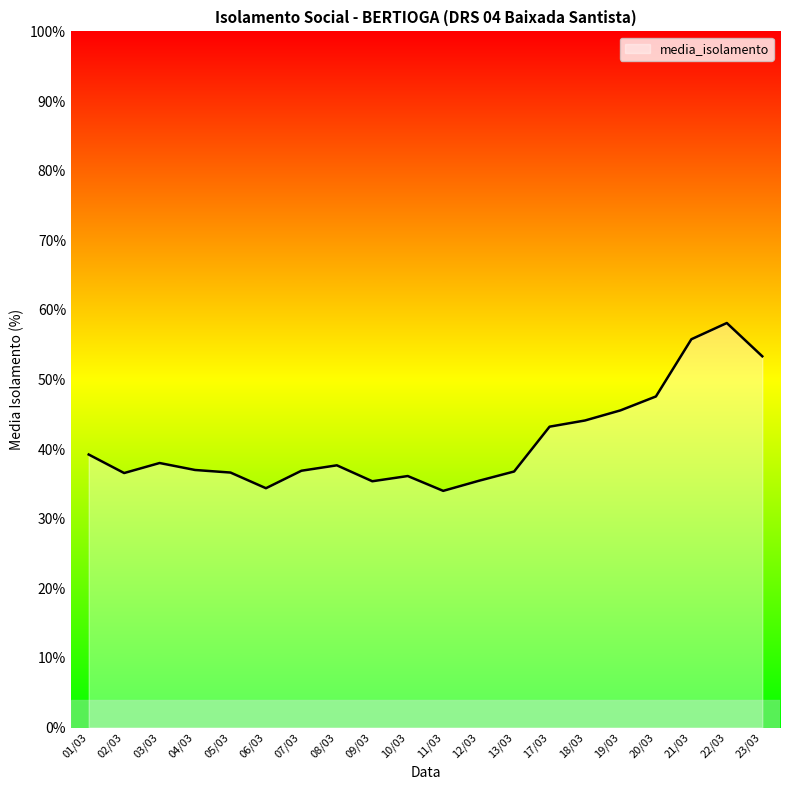

What is the difference between the second highest and second lowest values?

21.4